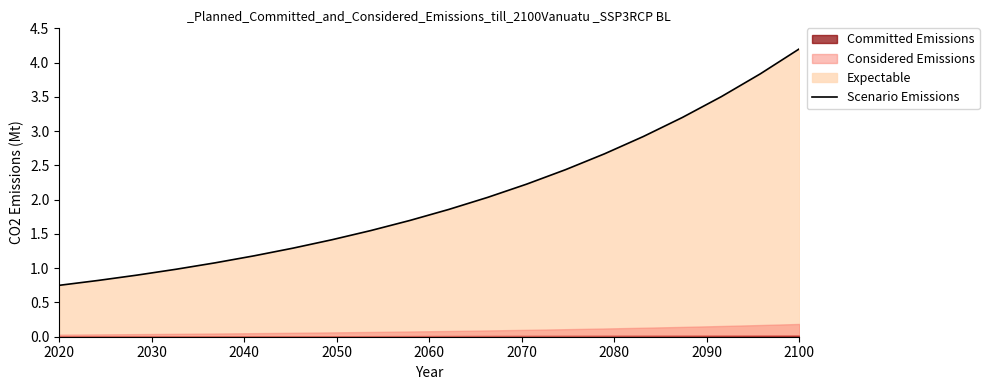

True or false: there are more than 0 points higher than both neighbors.

False